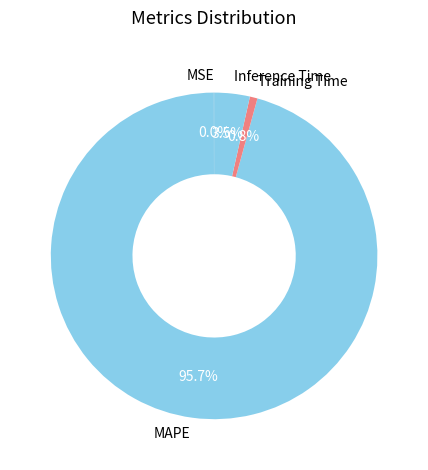

To the nearest percent, what is the combined percentage of MAPE and Training Time?

96%